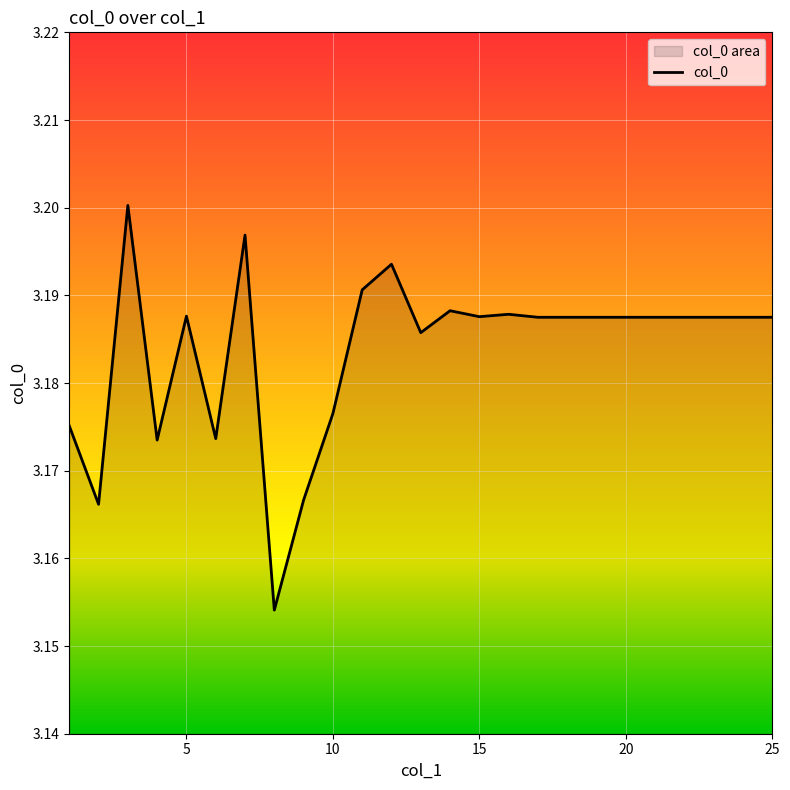

Is it true that the value at 15 is 4.2?

False